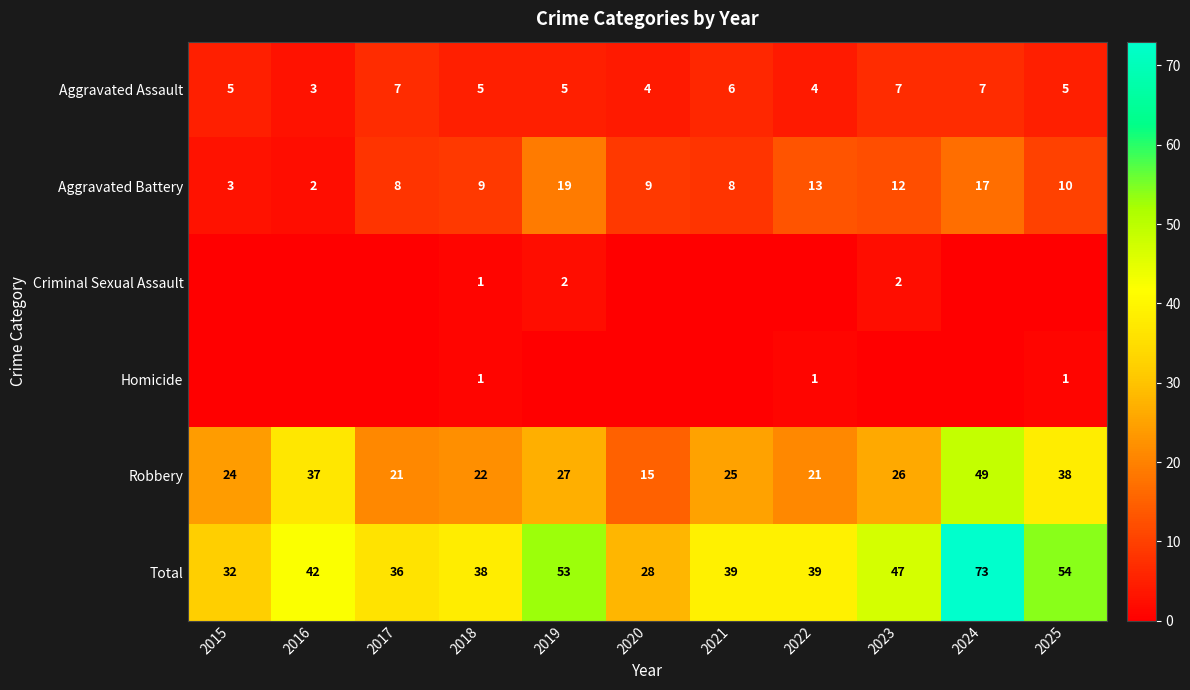

What is the difference between the Total values at 2018 and 2025?

16